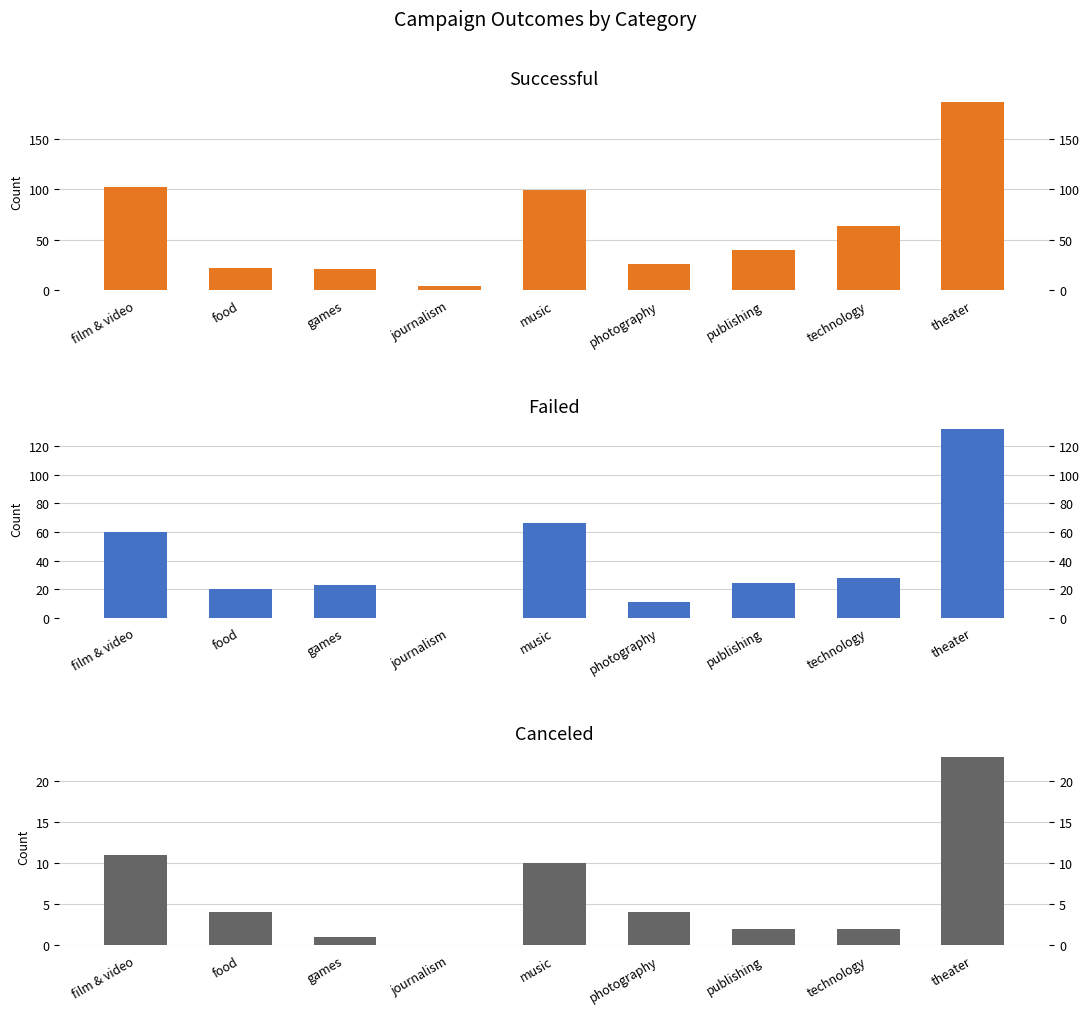

What is the label of the 7th bar from the left?

publishing